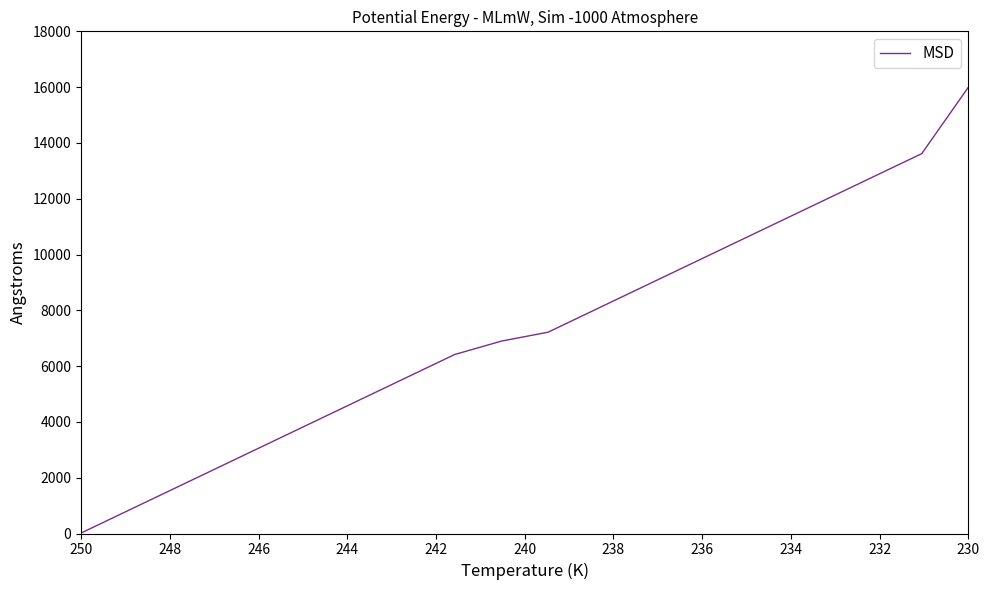

Is this an area chart (filled region under the line)?

No